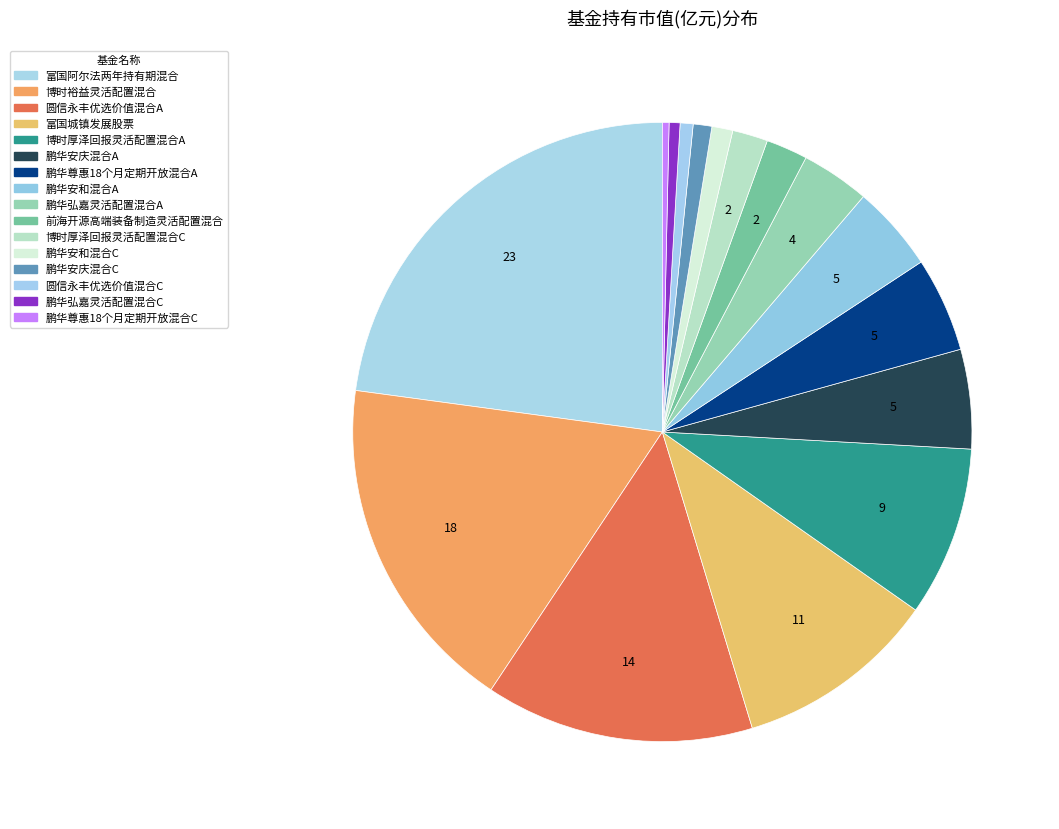

To the nearest percent, what portion does 博时裕益灵活配置混合 represent?

18%